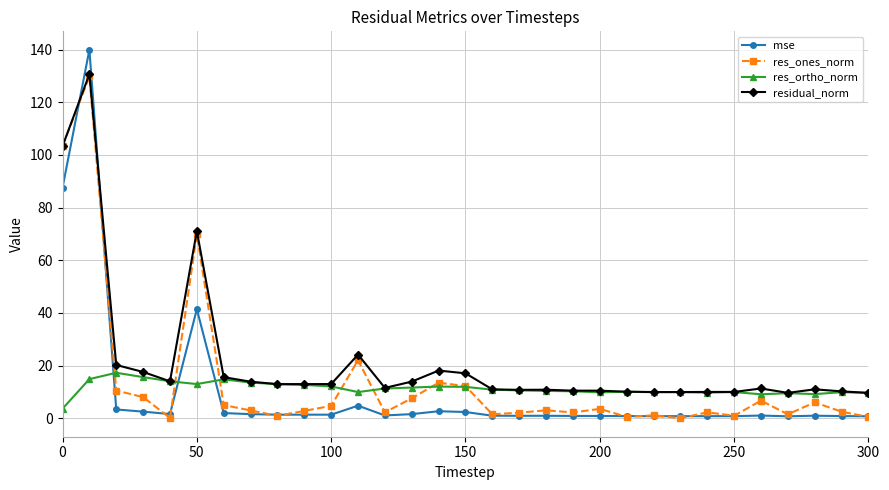

What is the maximum value for mse?

139.9